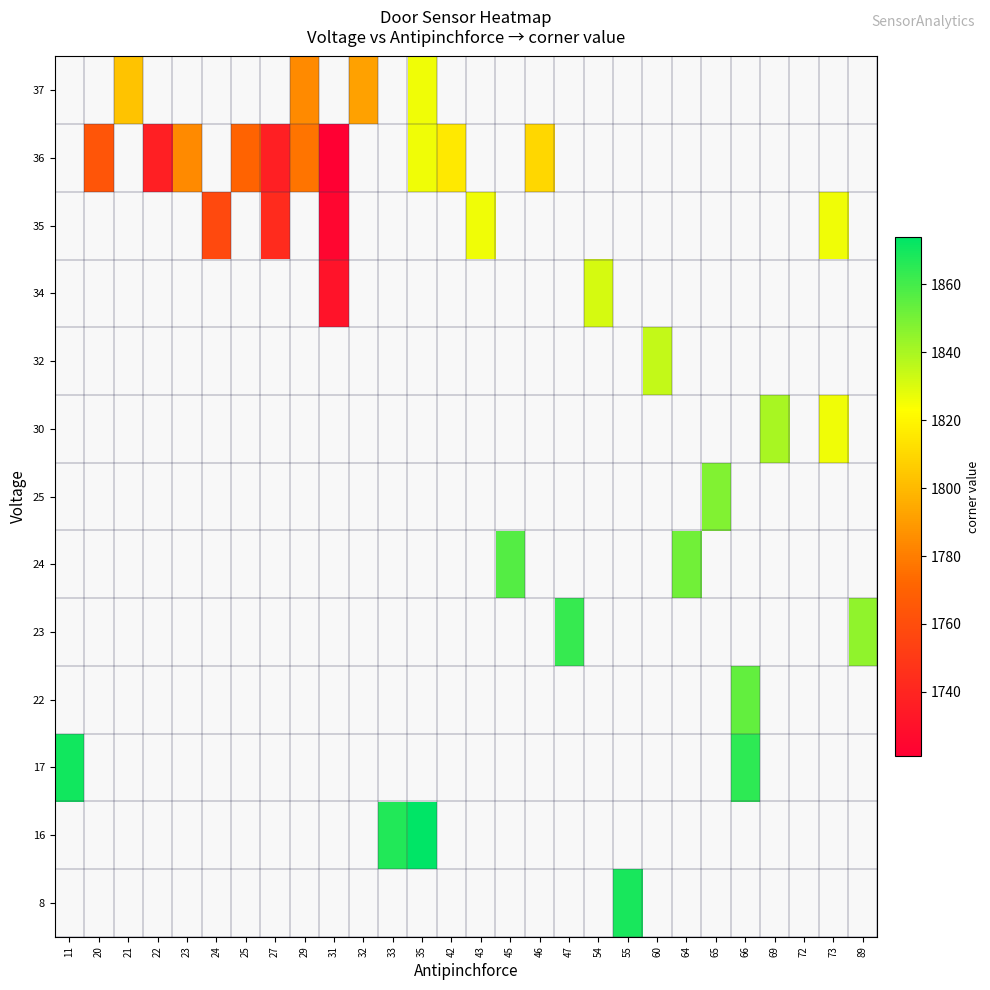

At which category does the chart reach its minimum across all series?

31